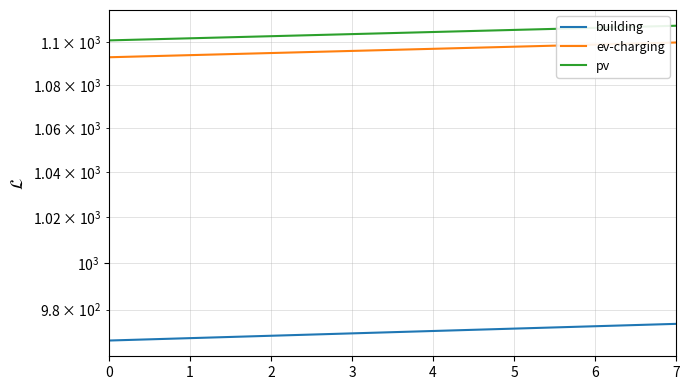

What is the difference between the second highest and minimum values in the pv series?

6